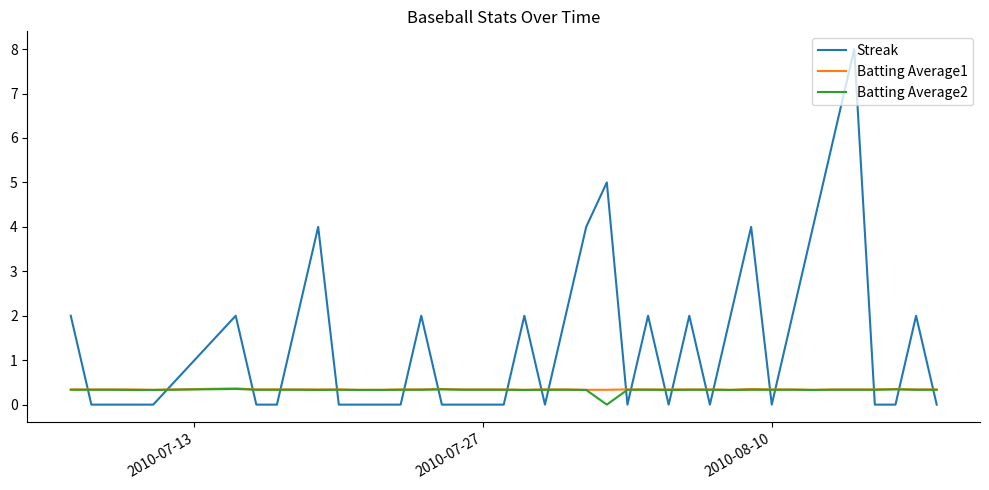

True or false: Batting Average1 has more than 1 points higher than both neighbors.

True